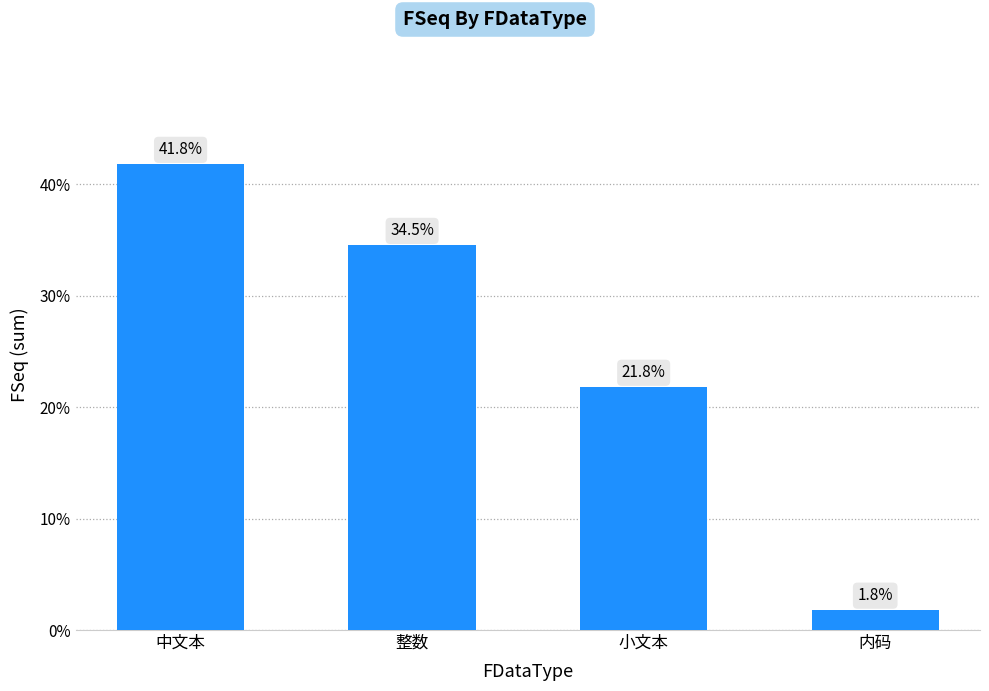

Reading left to right, transcribe all the data shown in this chart.

中文本=41.8	整数=34.5	小文本=21.8	内码=1.8